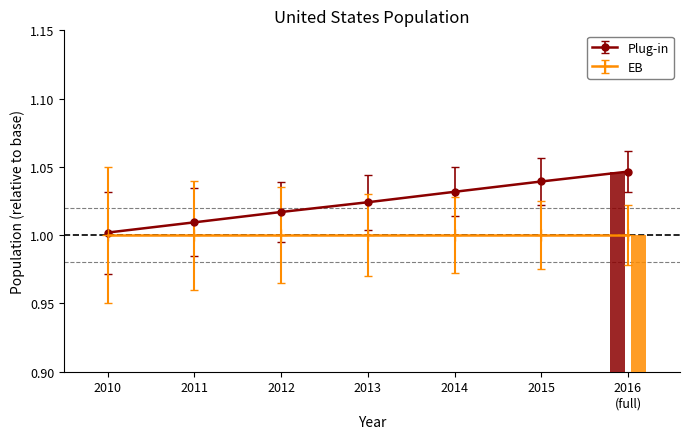

Reading left to right, extract all data points from this chart.

1.0	1.0	1.0	1.0	1.0	1.0	1.0